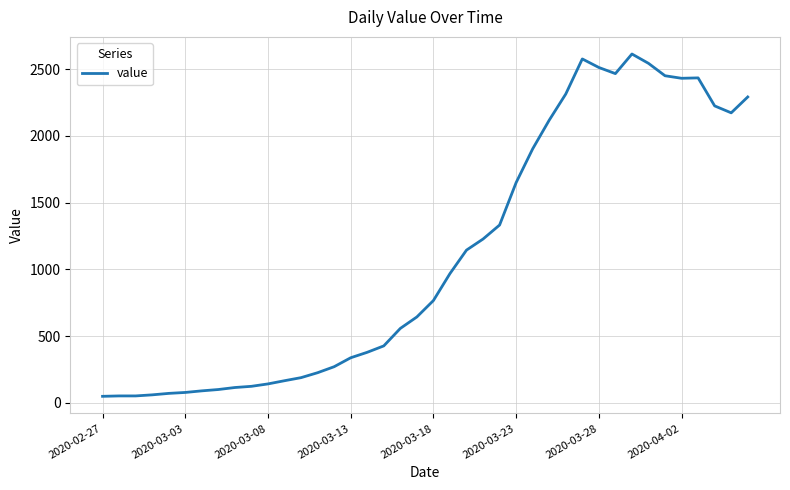

What is the difference between the maximum and minimum values?

2566